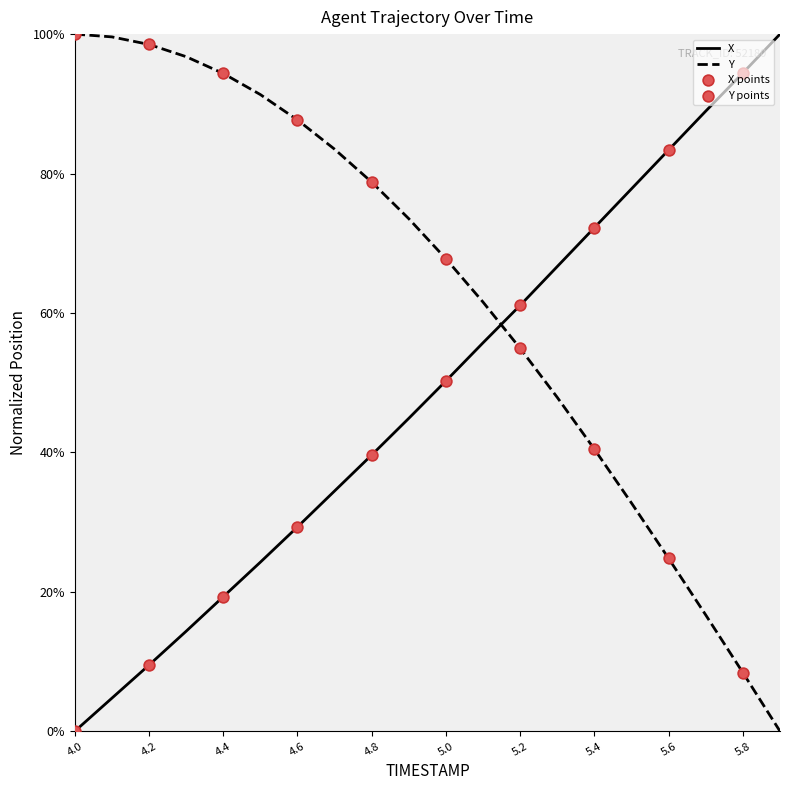

What are all the series names shown in the legend?

X, Y